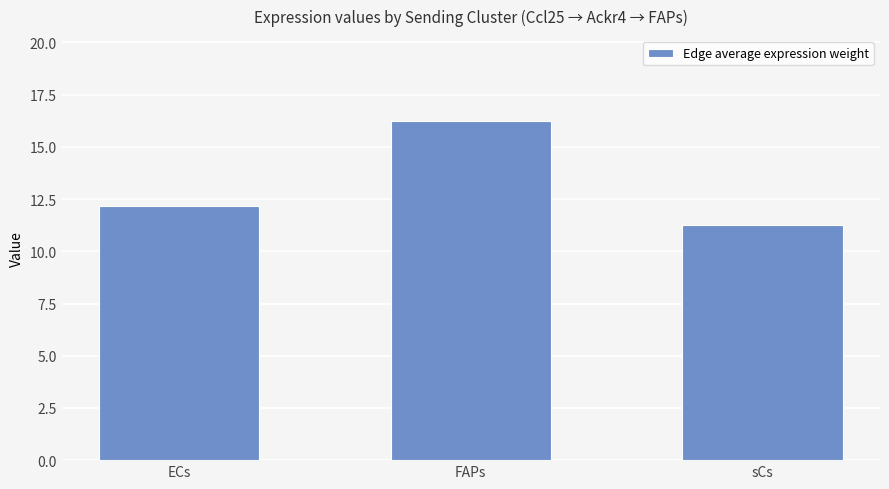

Count the number of categories in the chart.

3